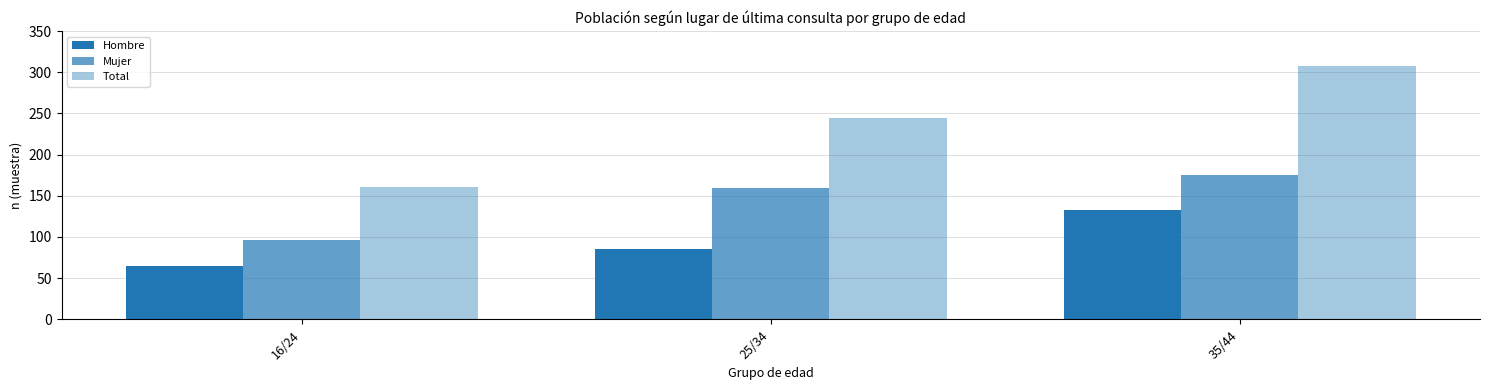

What position from the left is 35/44?

3